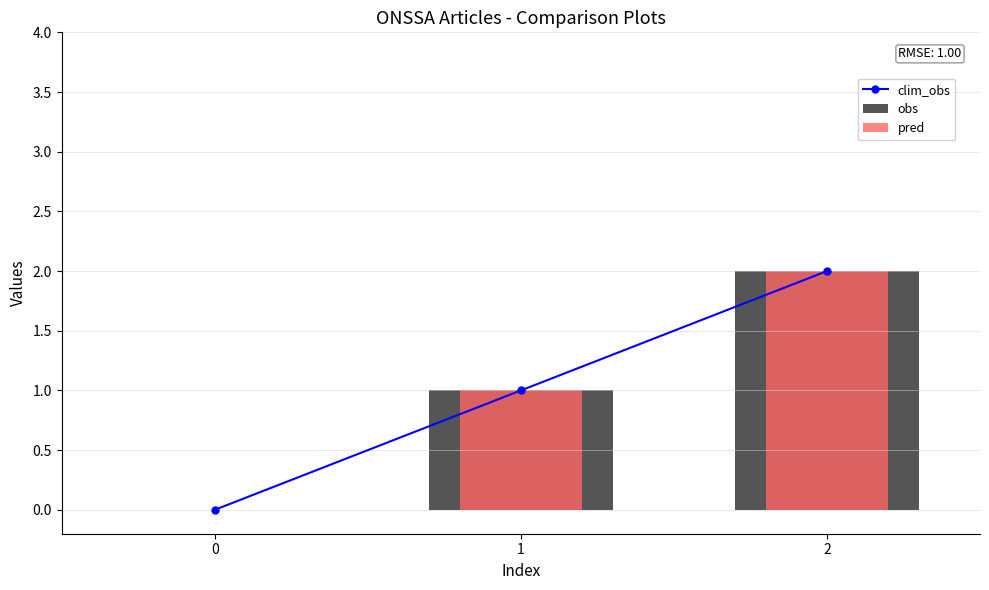

Reading left to right, what are all the values shown in this chart?

clim_obs: 0	1	2
obs: 0	1	2
pred: 0	1	2